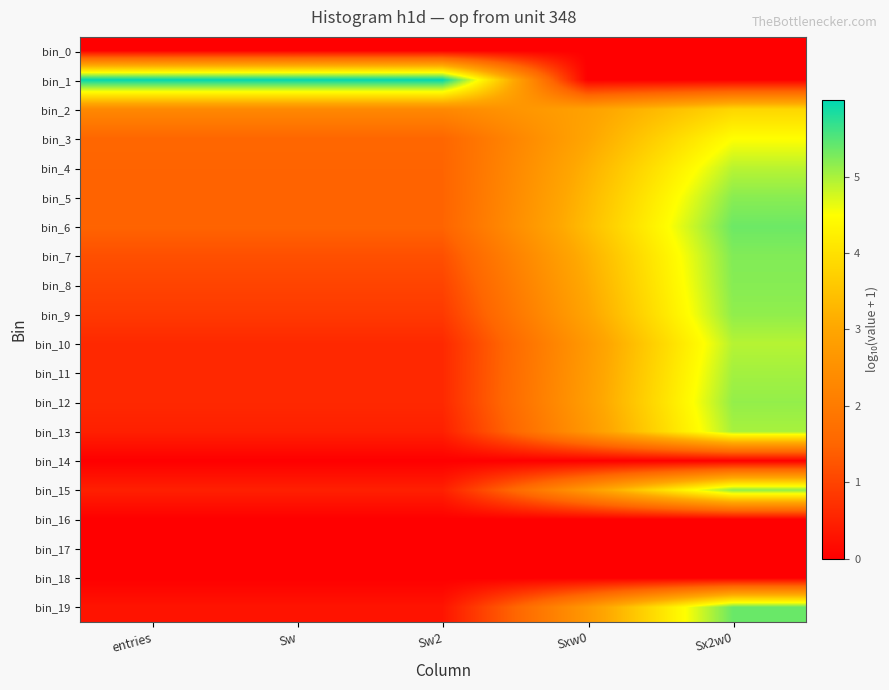

Between Sw2 and Sx2w0, which series saw the biggest shift?

bin_1